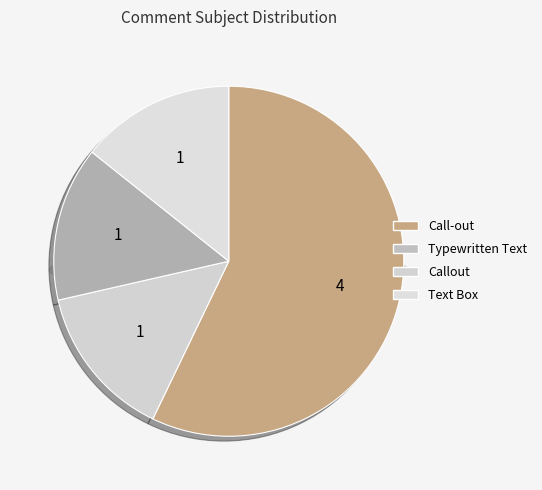

Which category accounts for the majority?

Call-out